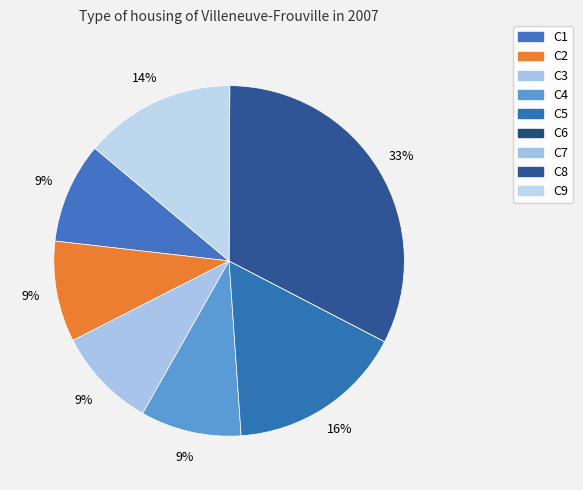

To the nearest percent, what is the average slice percentage?

11%